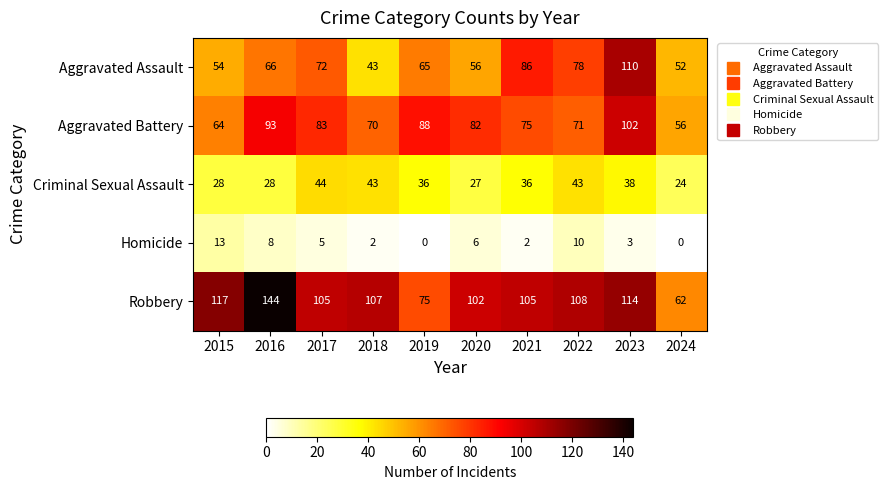

Which category has the highest value across all series?

2016